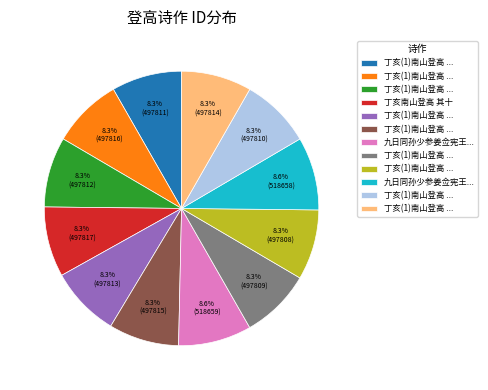

Is there a majority slice in this chart?

No